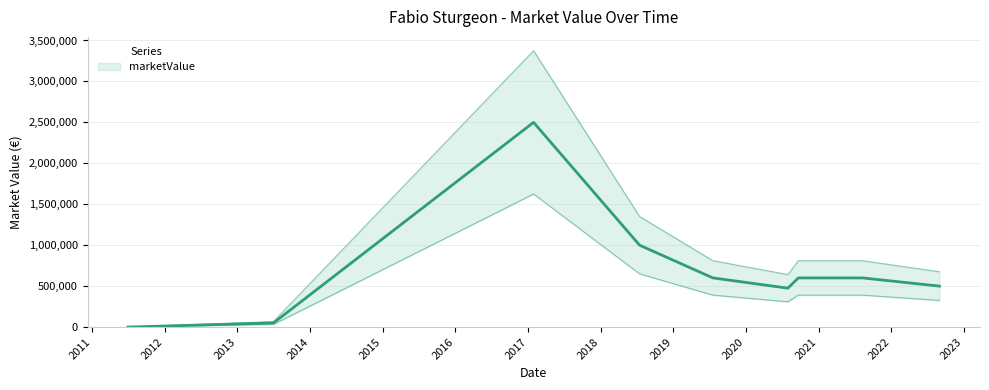

True or false: the data shows 1372141 at 2017-01-29.

False